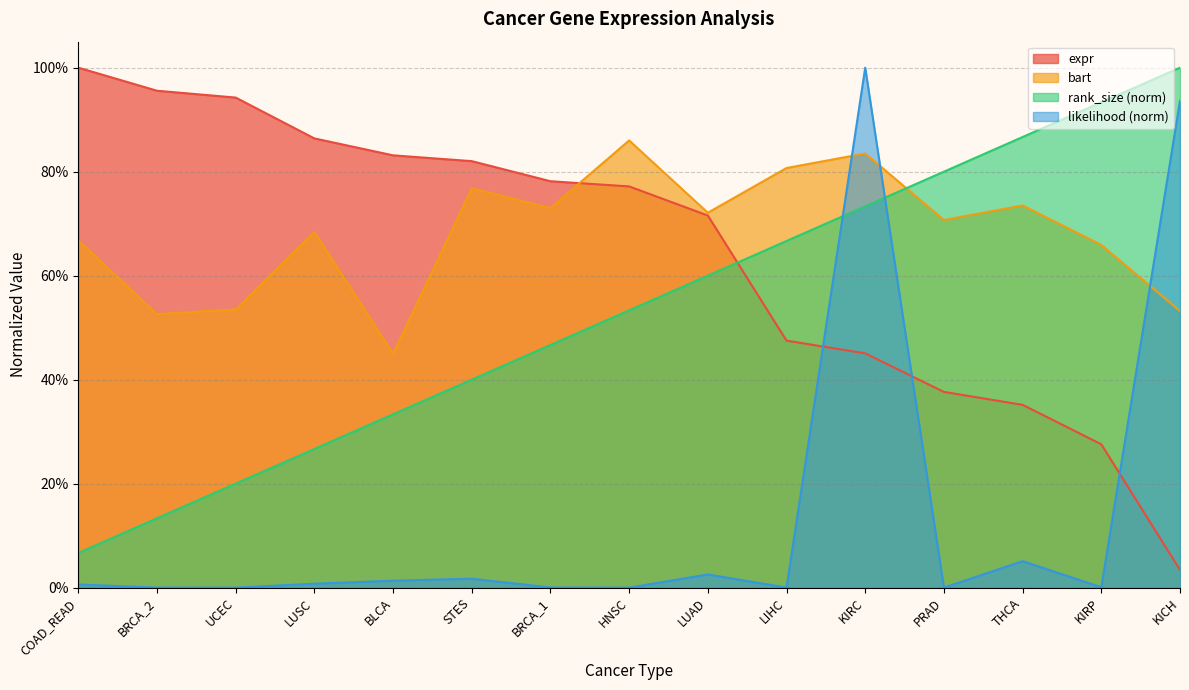

How many intersections are there between expr and likelihood?

3